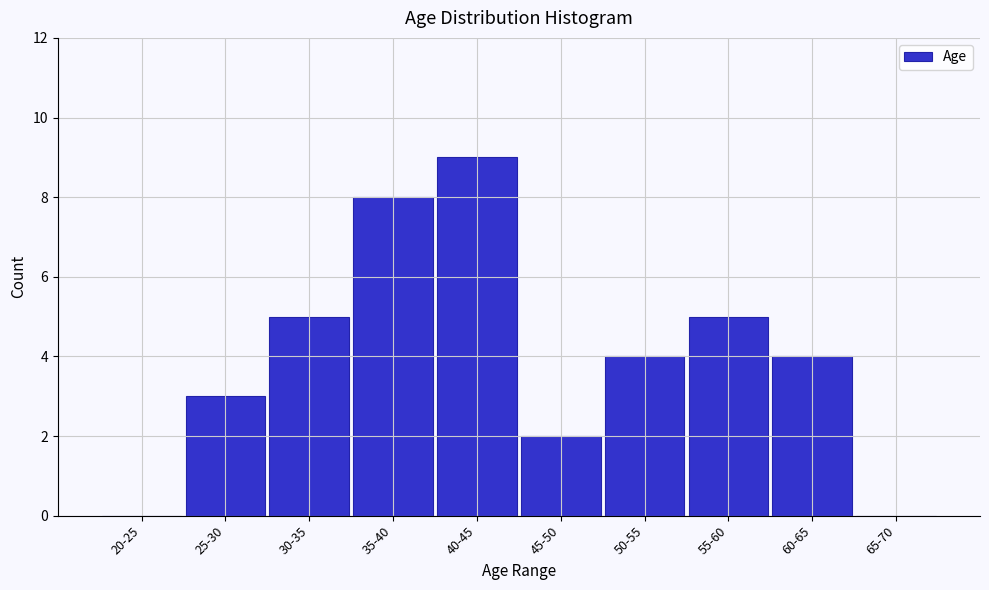

Reading left to right, list all the values displayed in this chart.

20-25=0	25-30=3	30-35=5	35-40=8	40-45=9	45-50=2	50-55=4	55-60=5	60-65=4	65-70=0